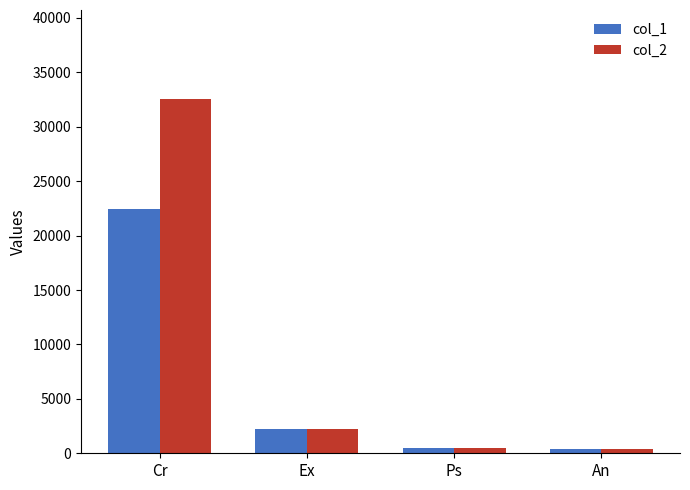

True or false: col_2 has a value of 20737 at Cr.

False